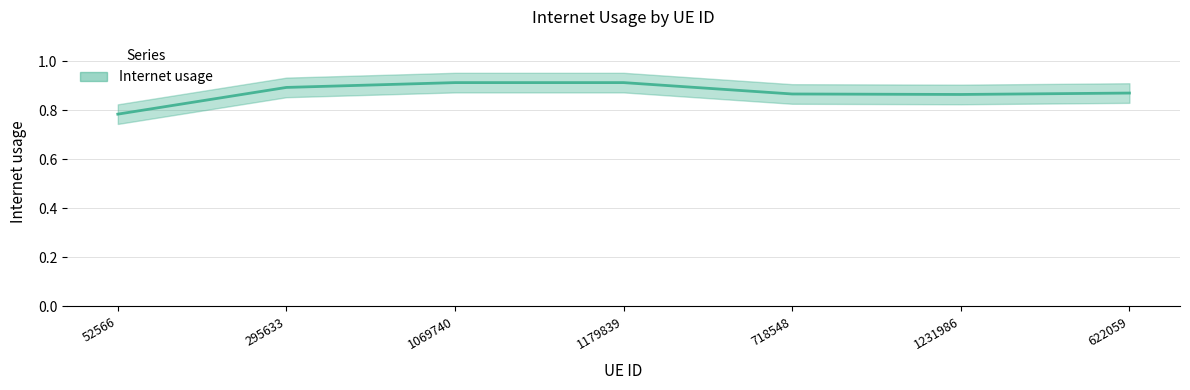

How many points are lower than both their immediate neighbors (excluding endpoints)?

1